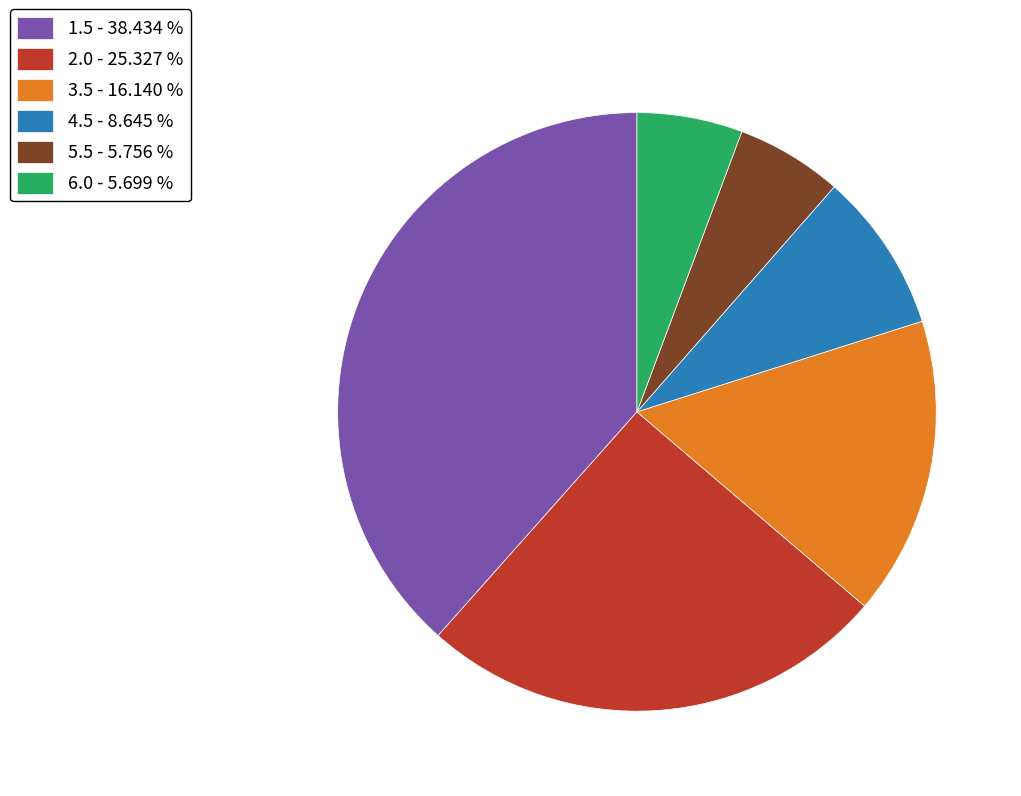

Is there a majority slice in this chart?

No